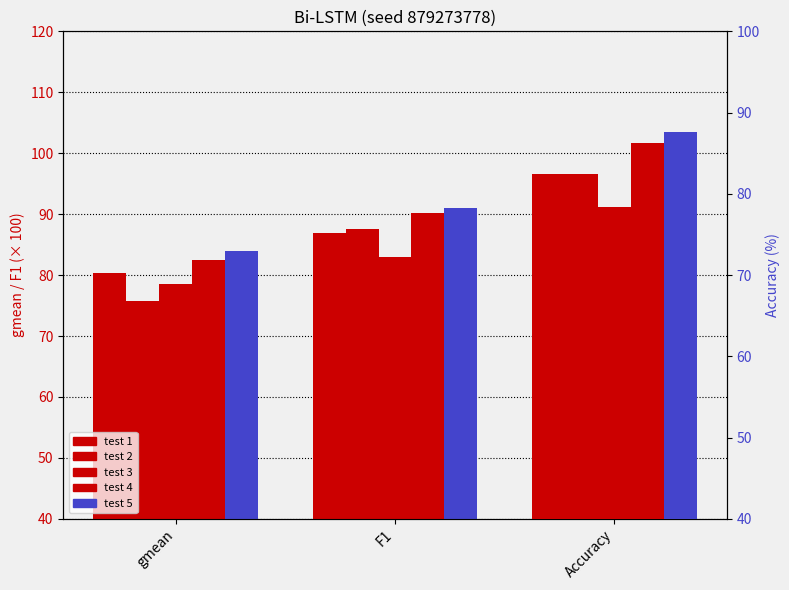

What is the average value?

83.6